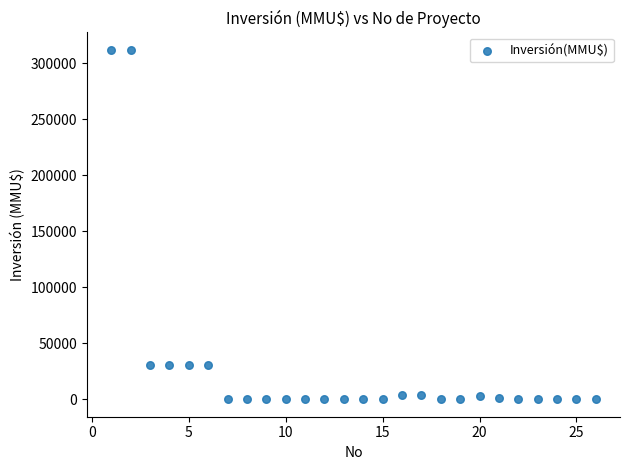

What is the range of Y values (max minus min)?

312000